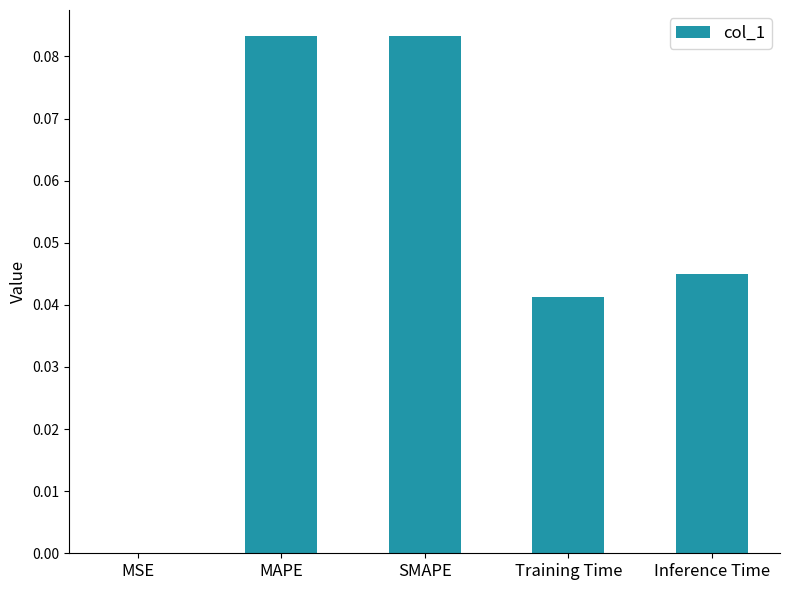

Between Inference Time and SMAPE, which is larger?

SMAPE